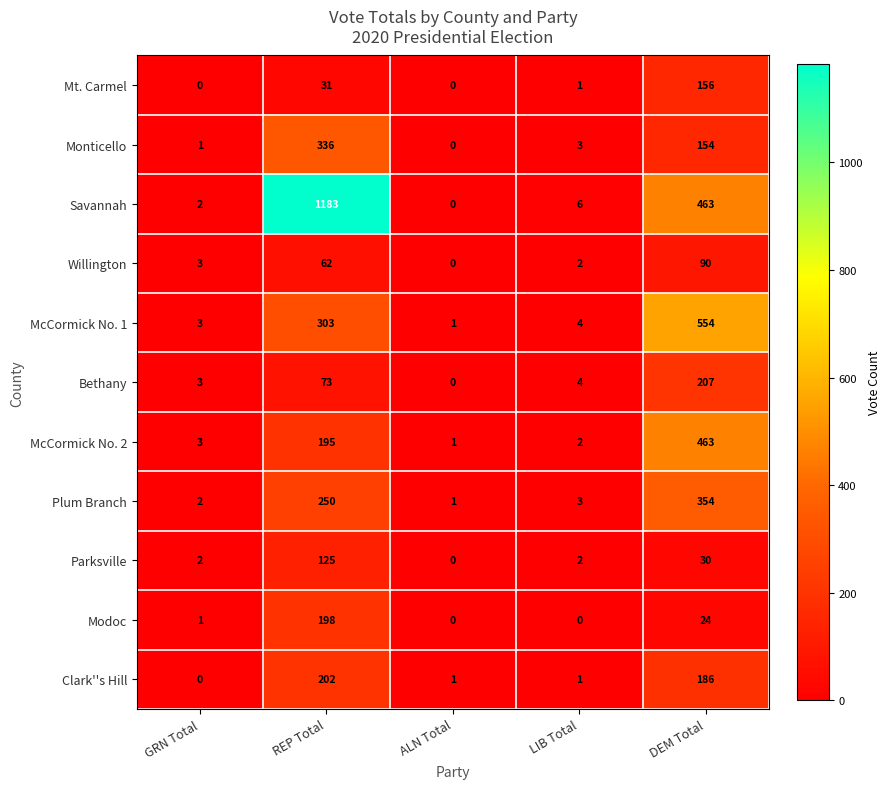

What is the total value across all series at GRN Total?

20